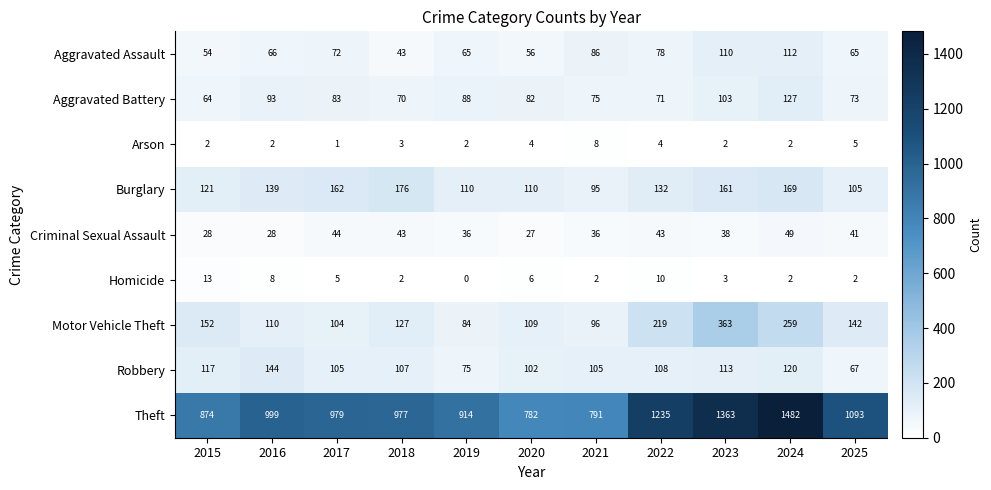

What is the sum of the Criminal Sexual Assault values at 2018 and 2017?

87